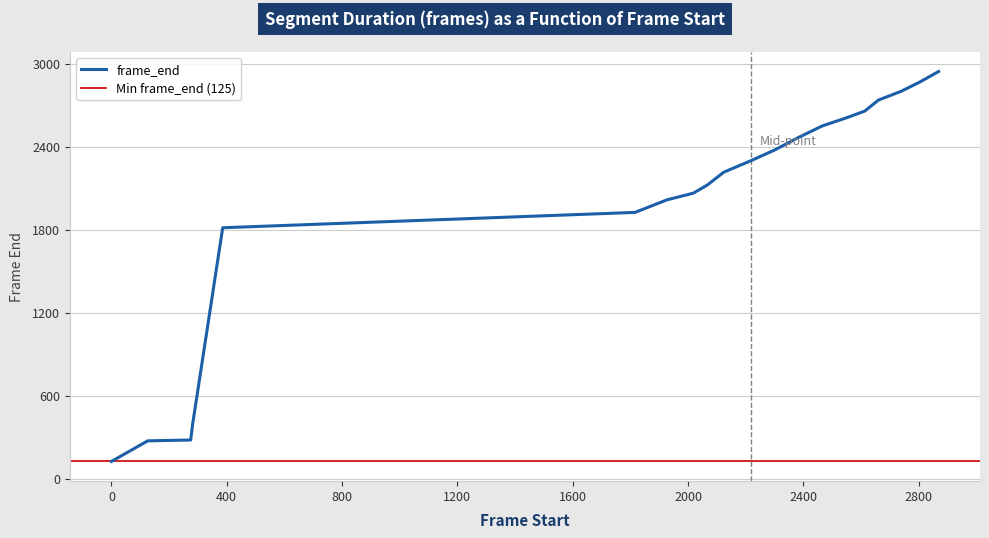

True or false: the data has more than 1 interior local peaks.

False